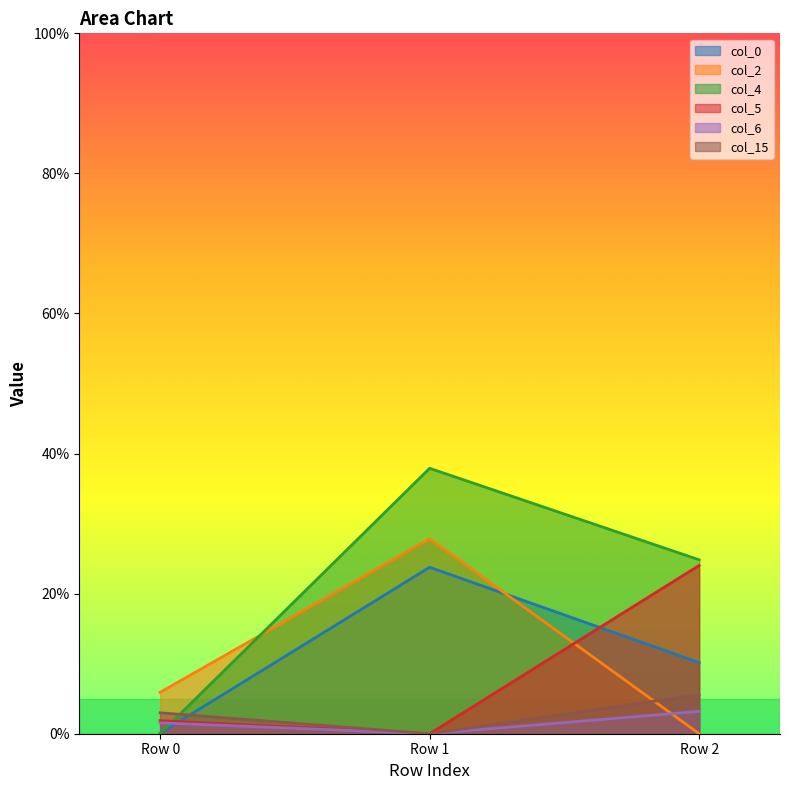

List the labels in order of col_6 value, largest first.

Row 2, Row 0, Row 1